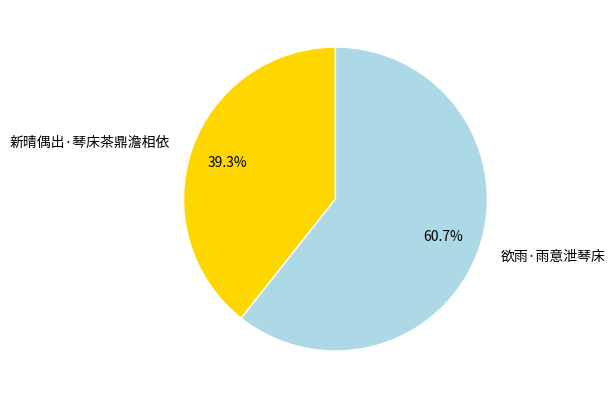

What percentage do 新晴偶出·琴床茶鼎澹相依 and 欲雨·雨意泄琴床 together represent?

100.0%